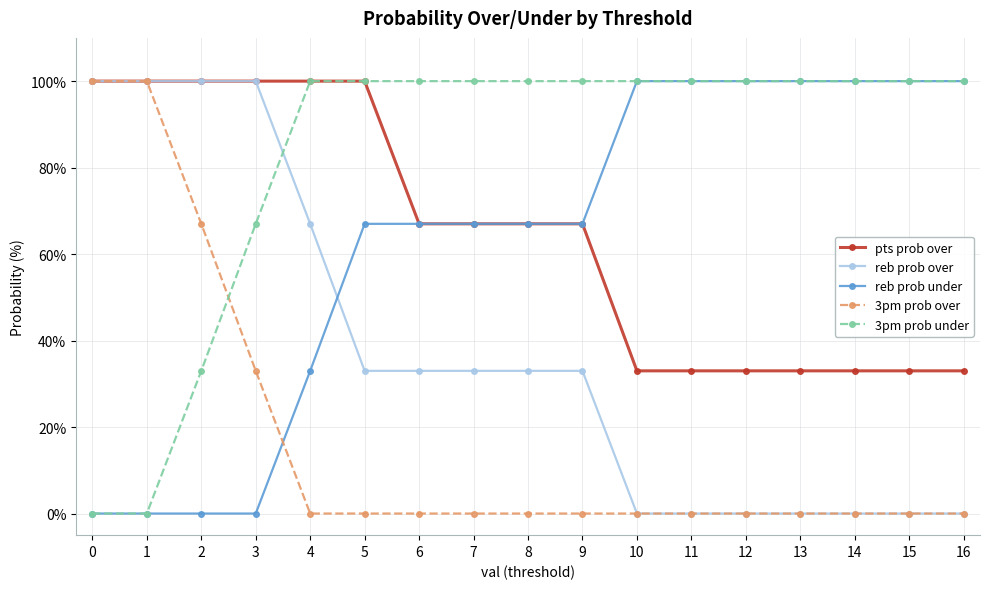

Read the 3pm prob under value at 11, to the nearest 5.

100